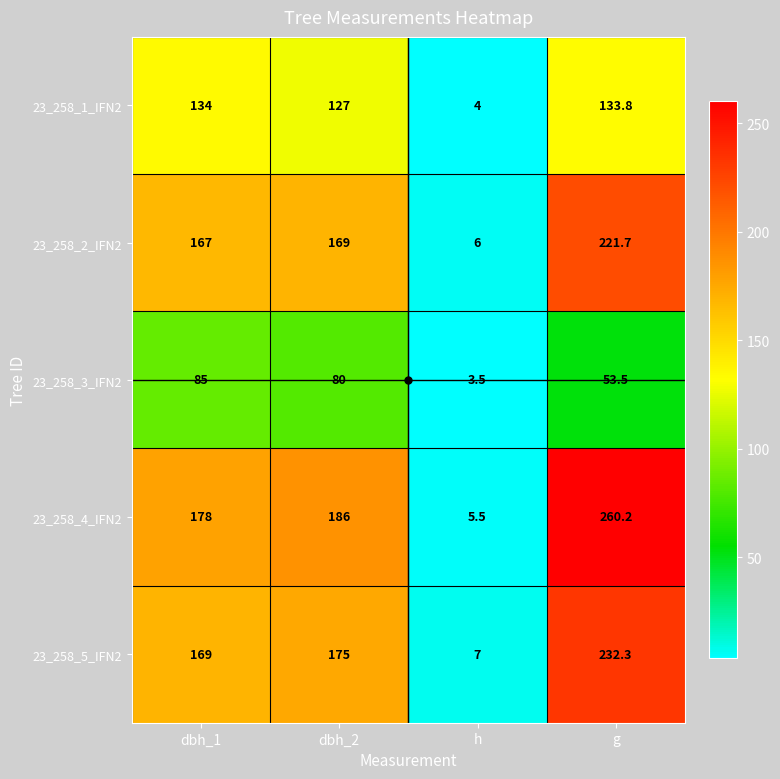

Rank the categories by 23_258_2_IFN2 value from highest to lowest.

g, dbh_2, dbh_1, h